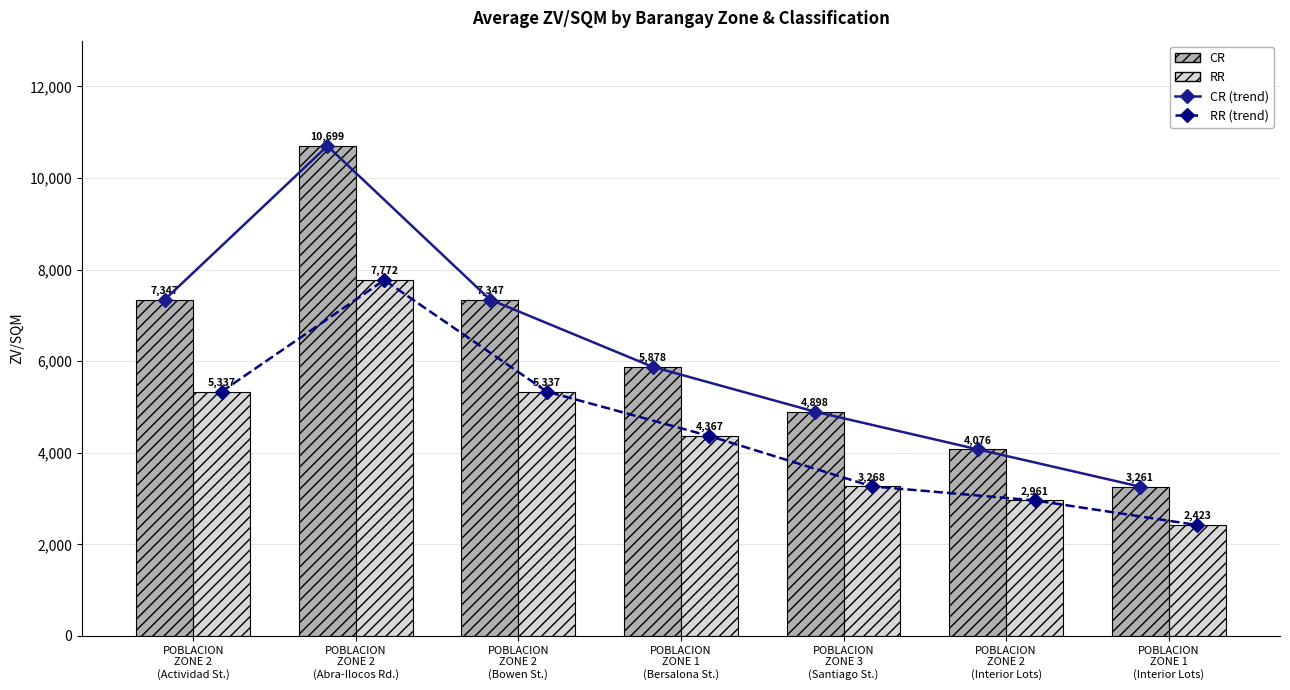

The value of RR (trend) at POBLACION
ZONE 2
(Abra-Ilocos Rd.) is 2307.4. True or false?

False